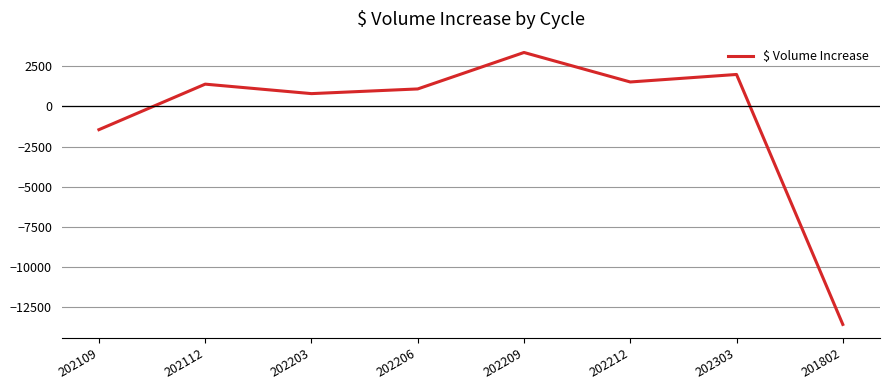

Which category has the lowest value across all series?

201802